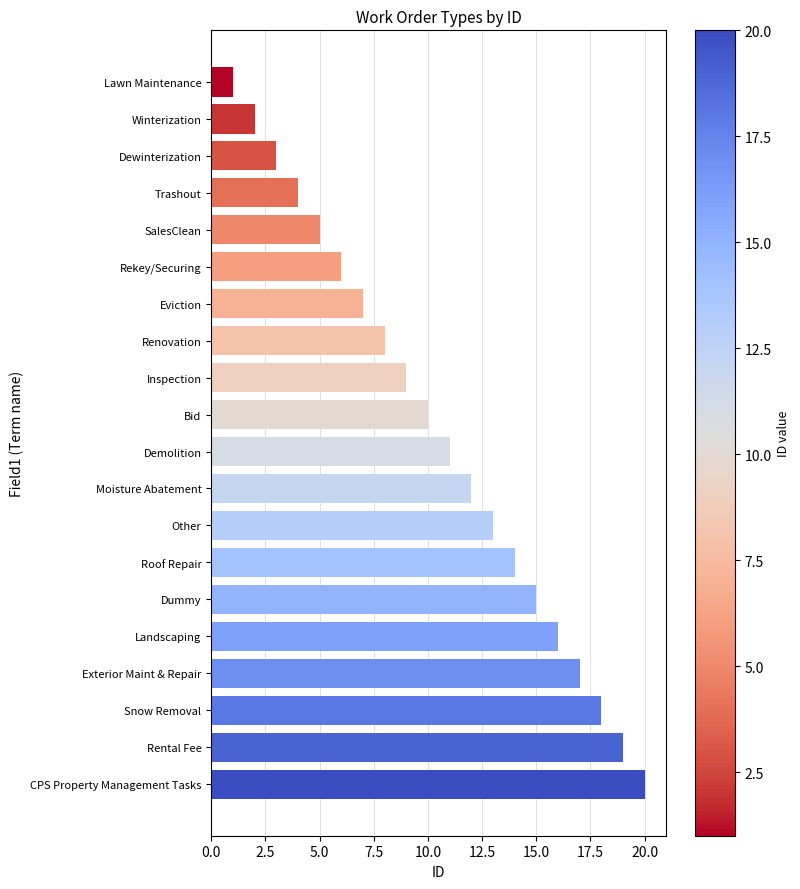

What is the smallest value displayed?

1